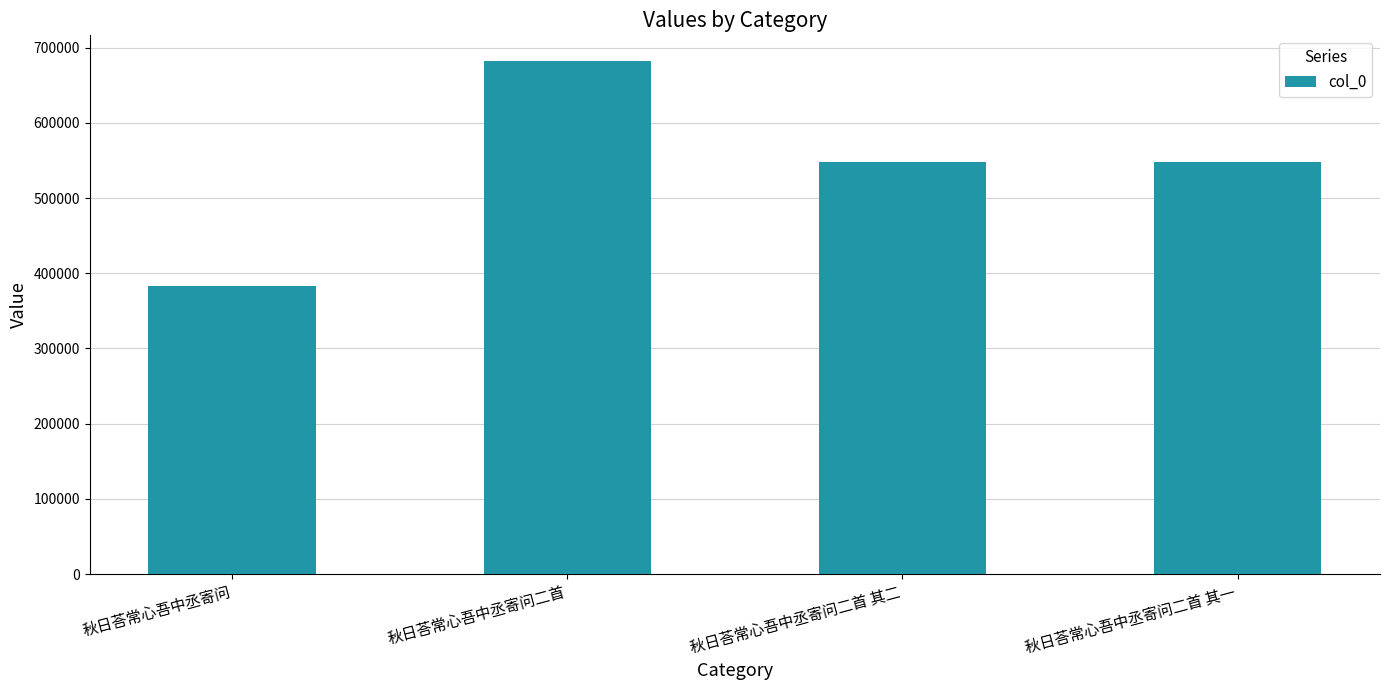

What is the minimum value shown in the chart?

382825